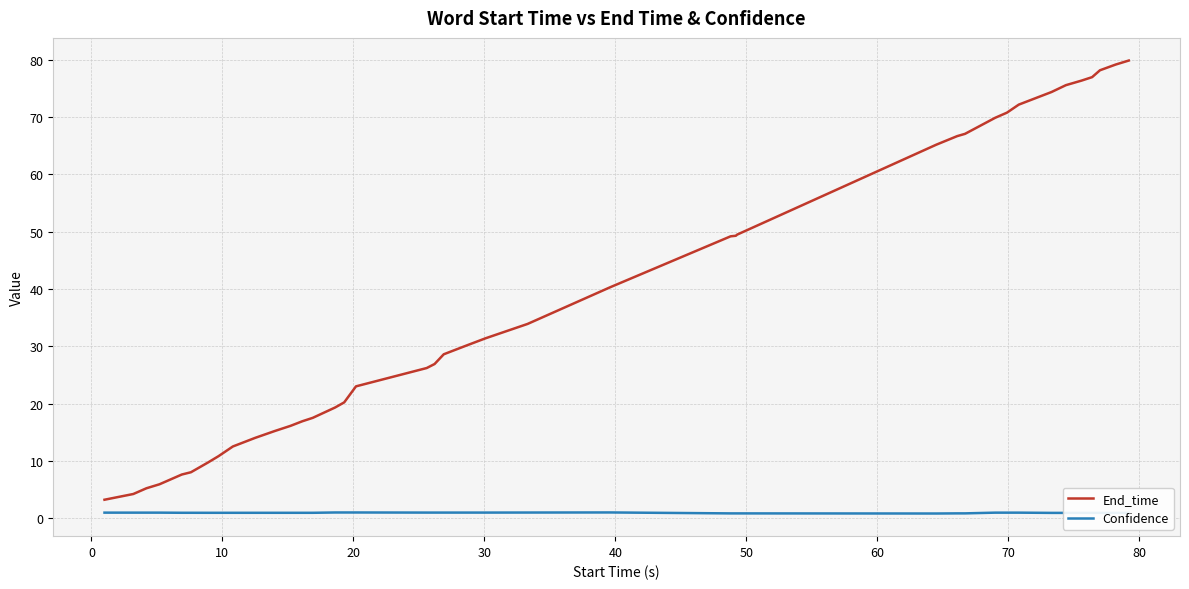

What is the difference between the maximum and minimum values in the End_time series?

76.7